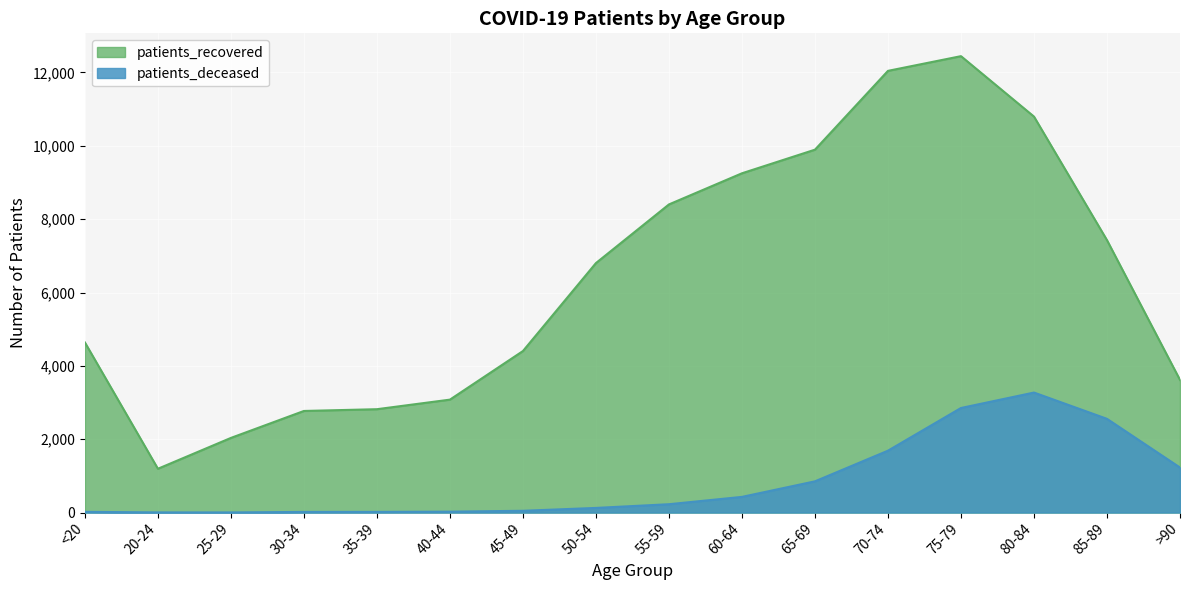

What position from the right is 80-84?

3